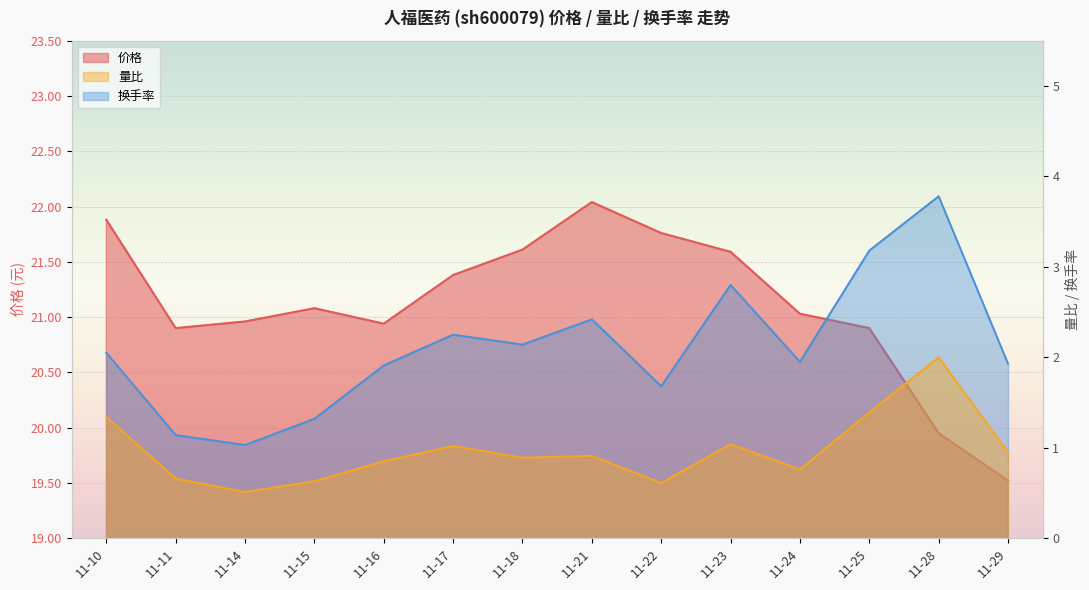

How many values in the 换手率 series are below 2?

7